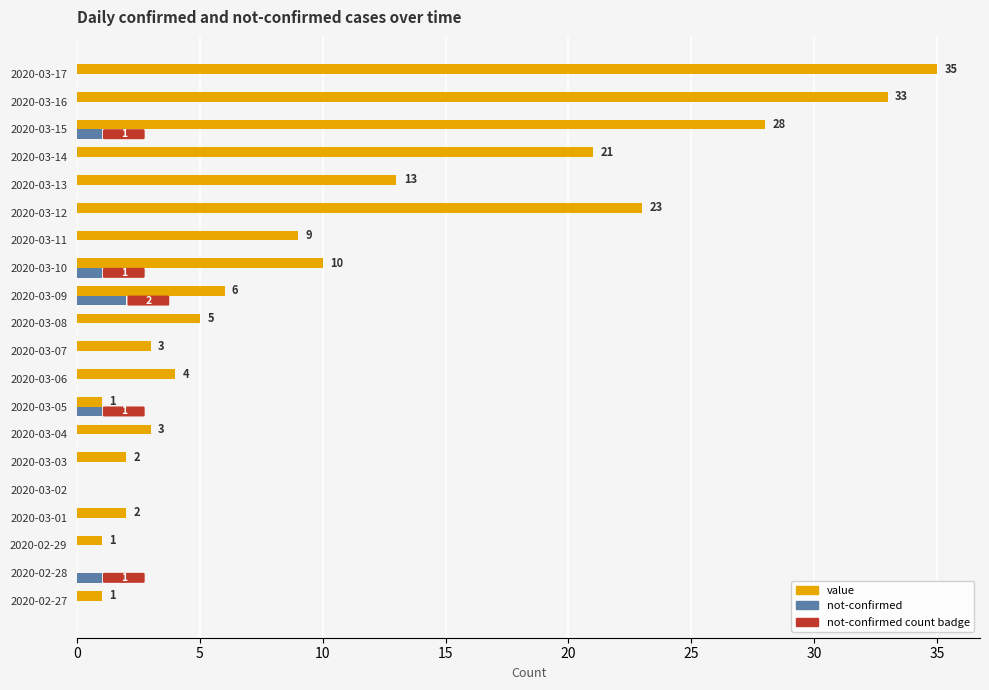

What is the sum of all not-confirmed values?

6